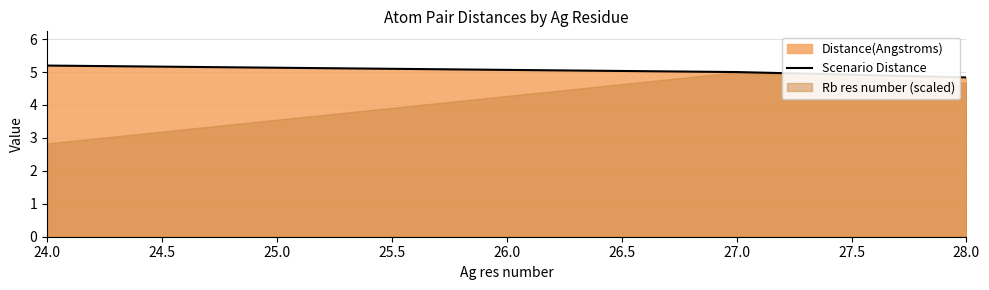

Reading left to right, what are all the values shown in this chart?

5.2	5.0	4.8